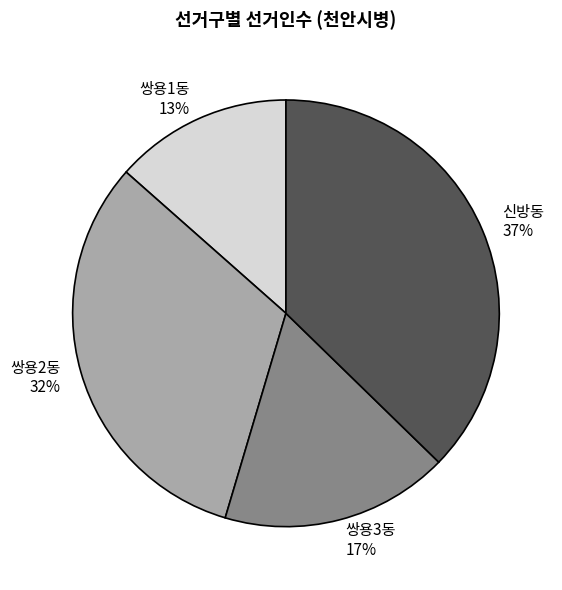

How many segments does this pie chart have?

4